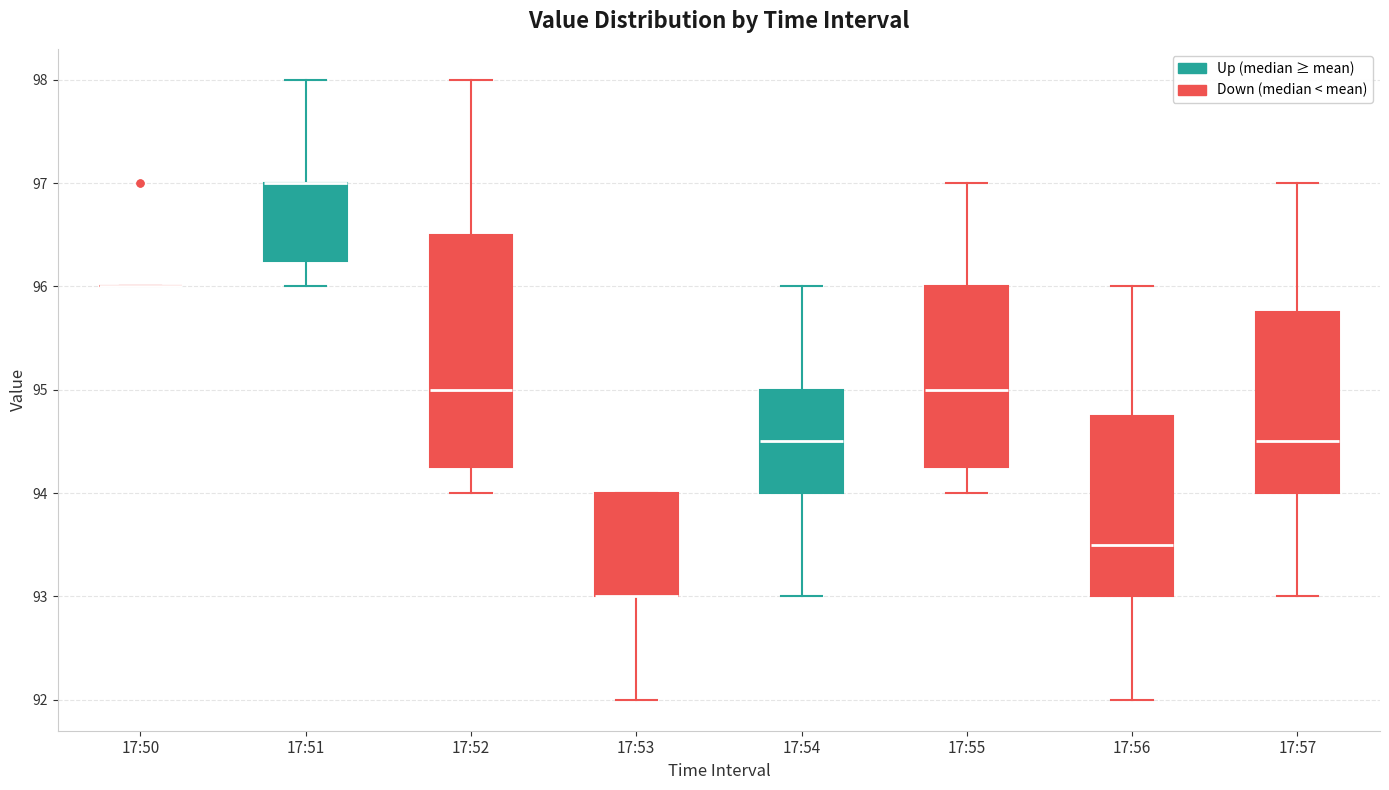

Comparing the boxes themselves (not the whiskers), which one is the tallest?

17:52